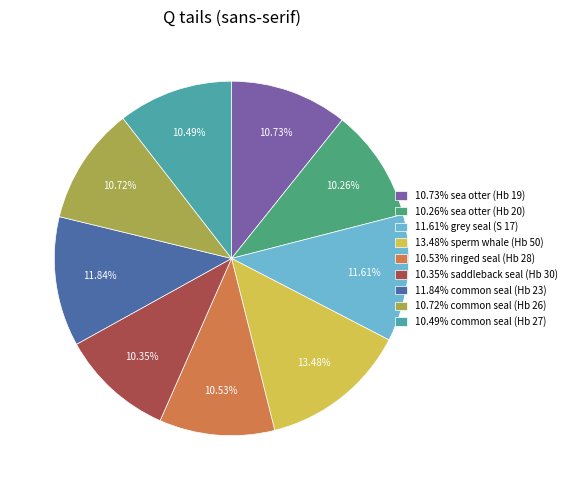

Does 10.72% common seal (Hb 26) account for over 50% of the chart?

No